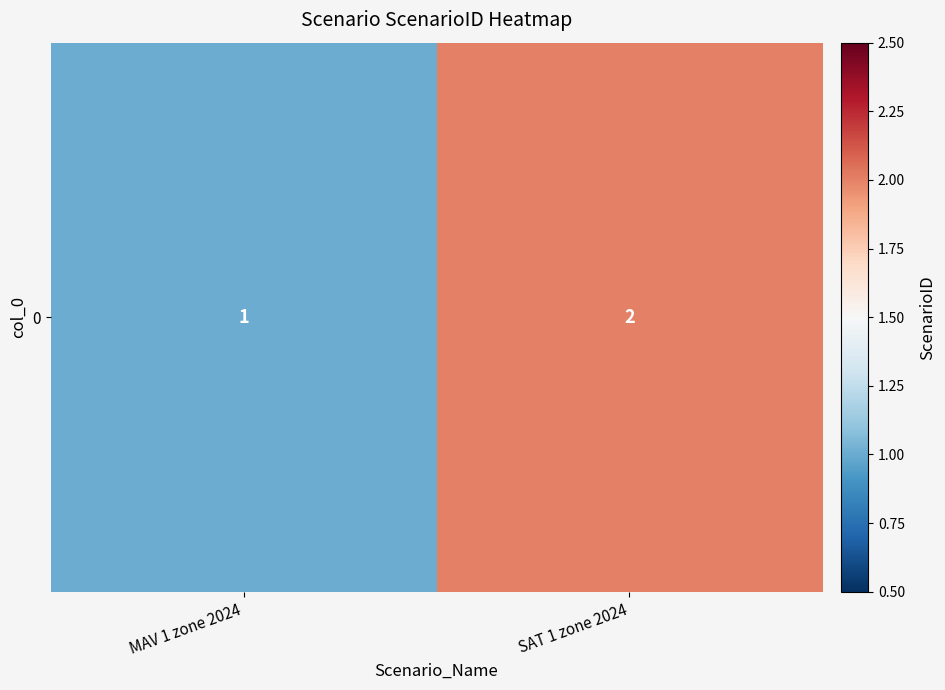

Which category has the lowest value across all series?

MAV 1 zone 2024